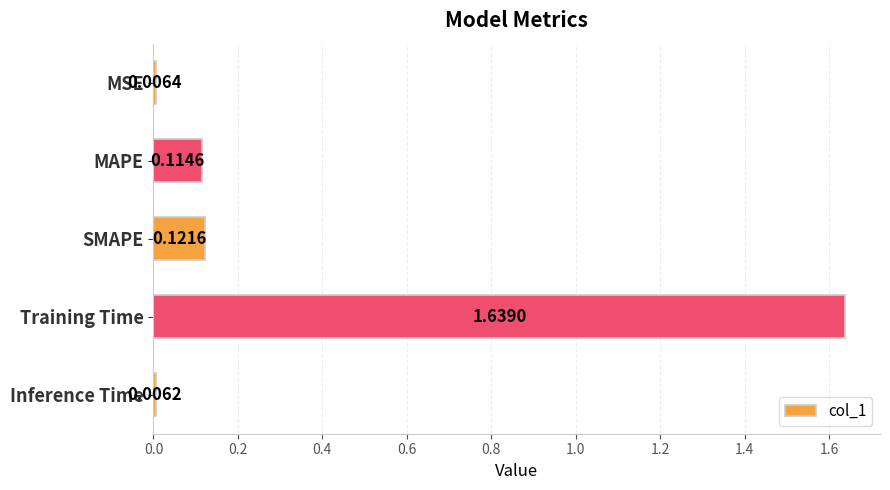

At which label is the value closest to 0?

Inference Time